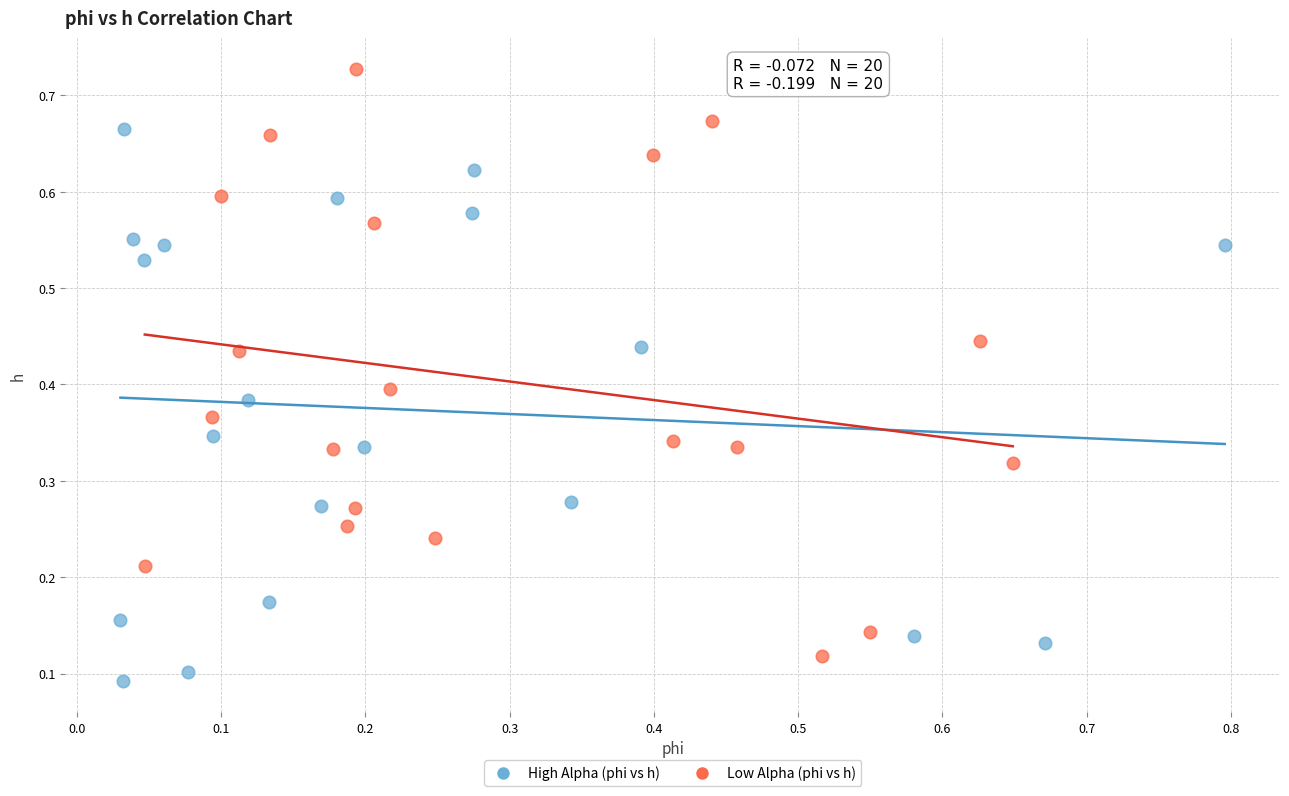

Which series has the largest Y range (max minus min)?

Low Alpha (phi vs h)